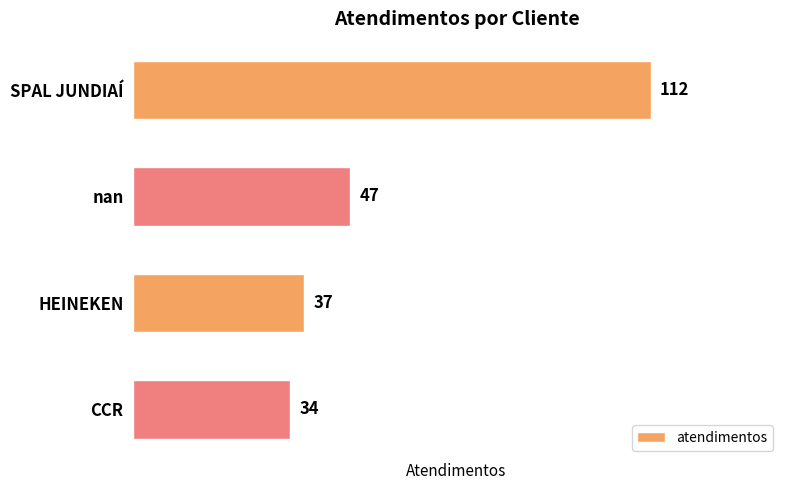

What position from the bottom is HEINEKEN?

2